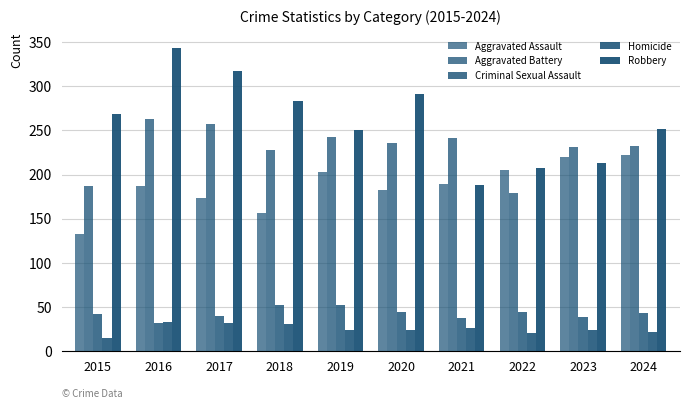

At which label does Aggravated Battery reach its minimum?

2022